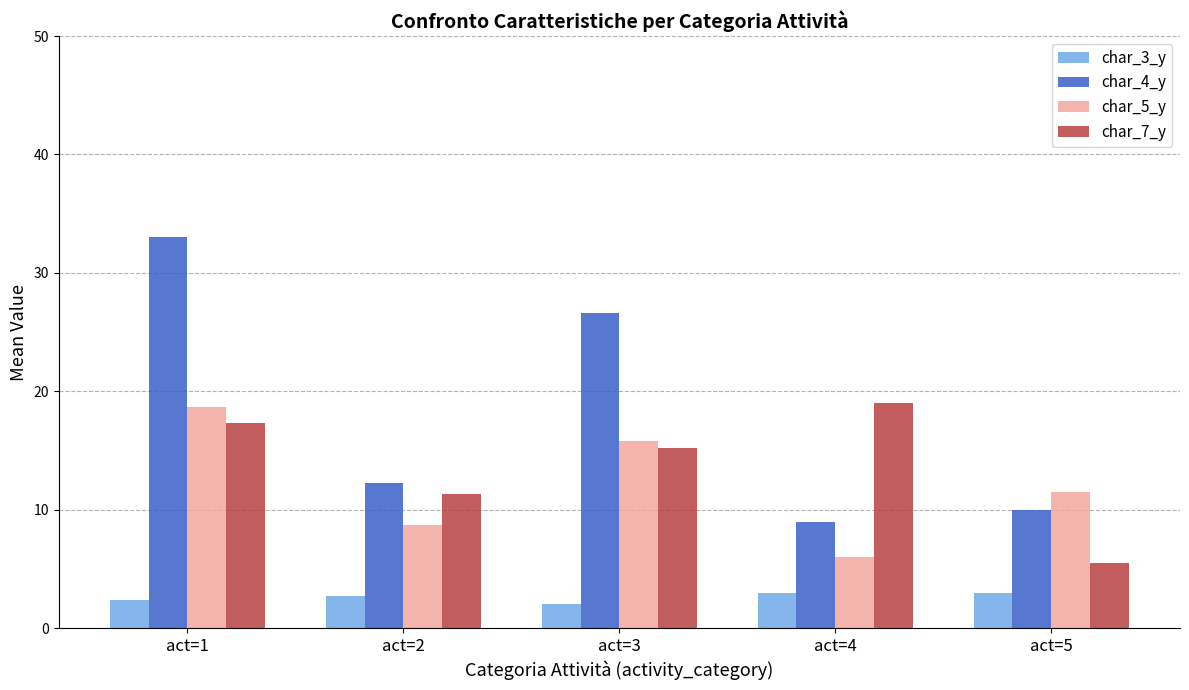

Does the chart contain stacked bars?

No